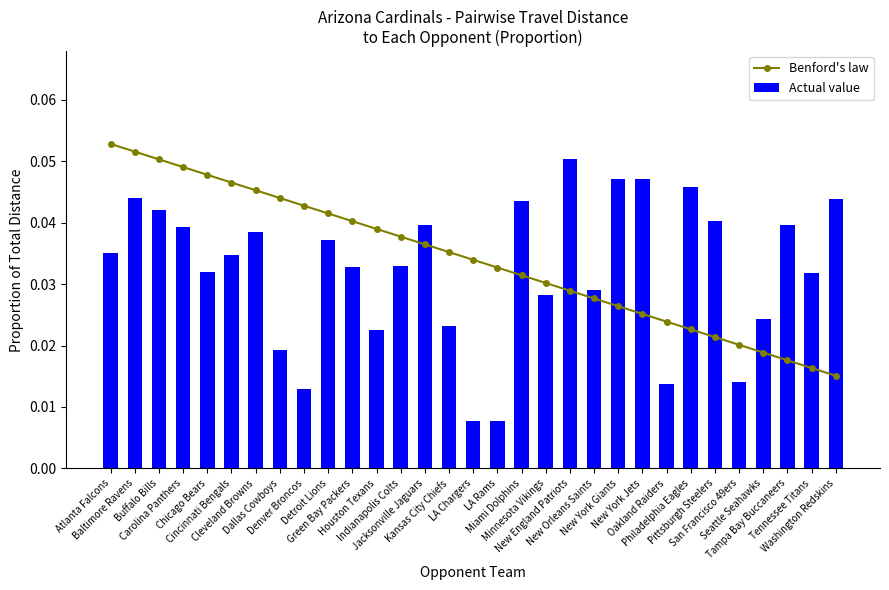

The value of Benford's law at Tampa Bay Buccaneers is 0.0. True or false?

False